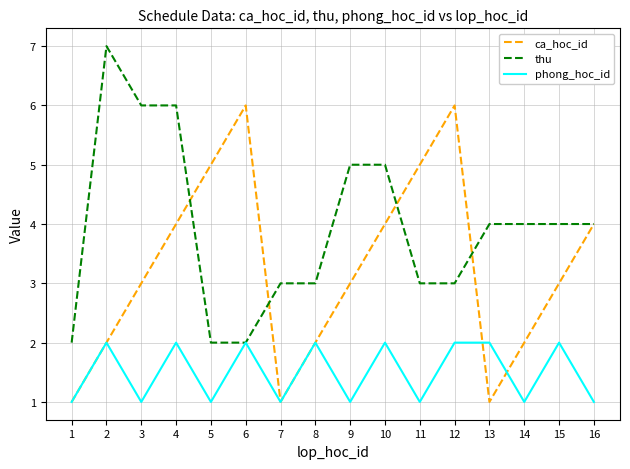

Which series changed the most between 1 and 2?

thu